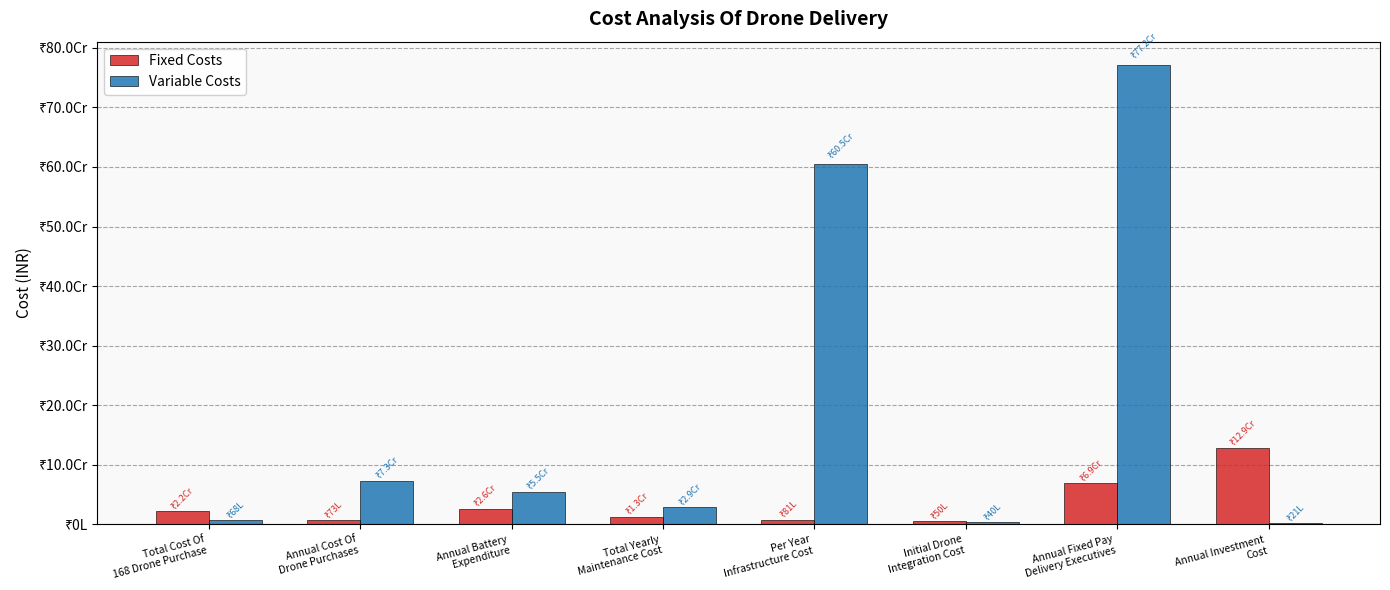

Reading right to left, transcribe all the data shown in this chart.

Fixed Costs: 128682666.7	69024000.0	5000000.0	8066666.7	13104000.0	26208000.0	7280000.0	21840000.0
Variable Costs: 2114630.1	771840000.0	4000000.0	604800000.0	29040000.0	54600000.0	72600000.0	6800000.0